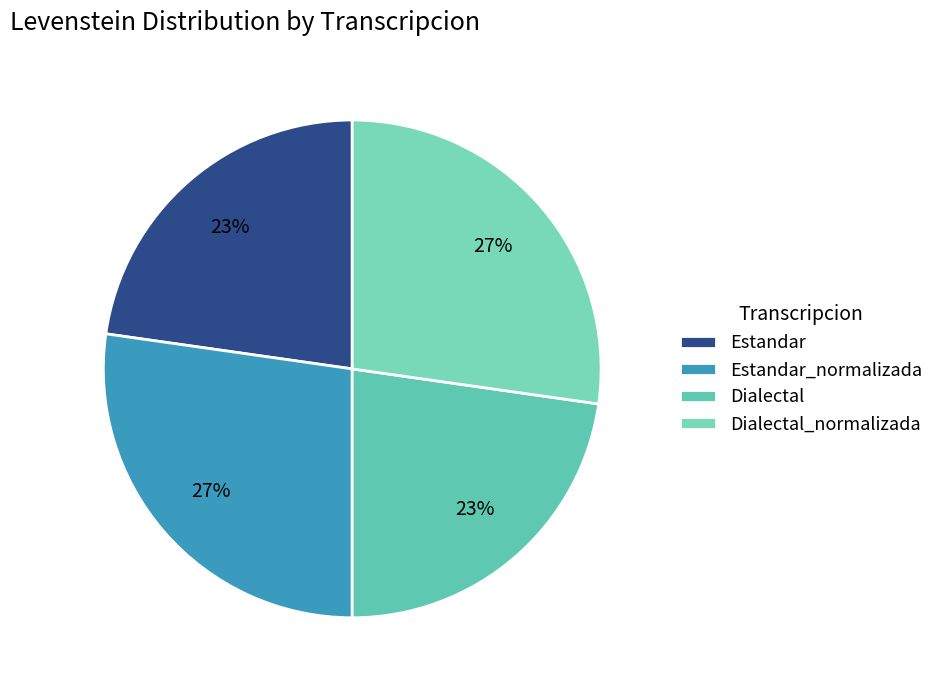

How many segments does this pie chart have?

4